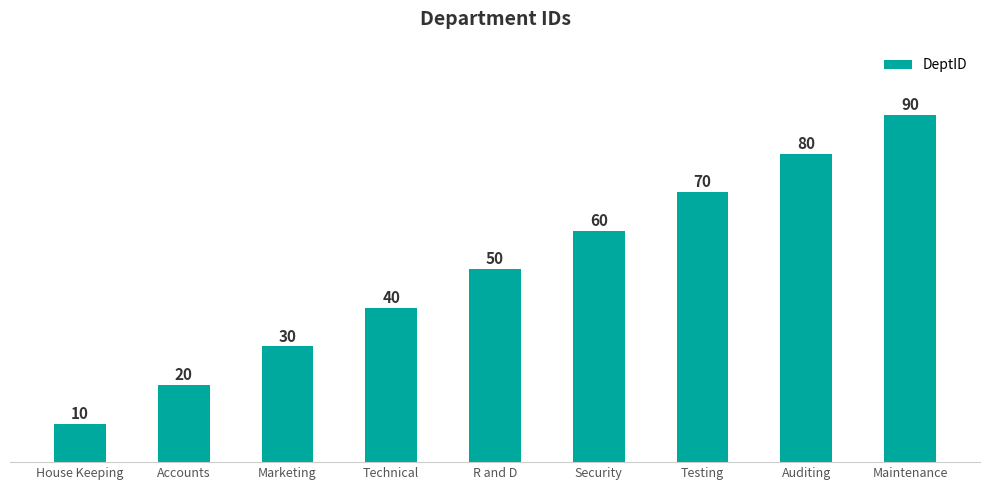

The value at Auditing is 80. True or false?

True